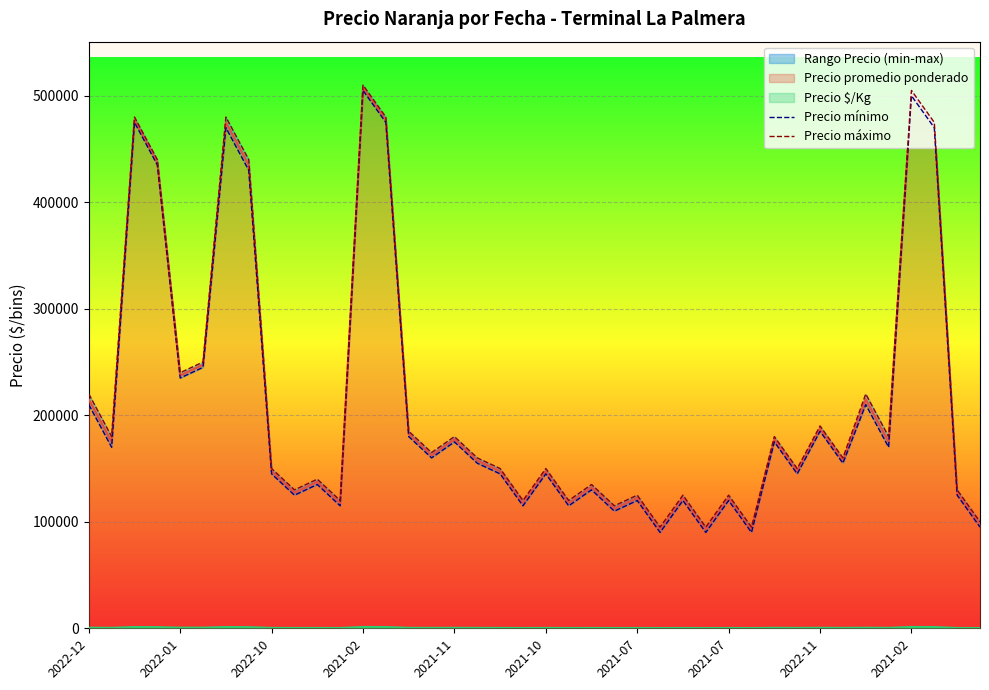

The value of Precio mínimo at 35 is 170000. True or false?

True